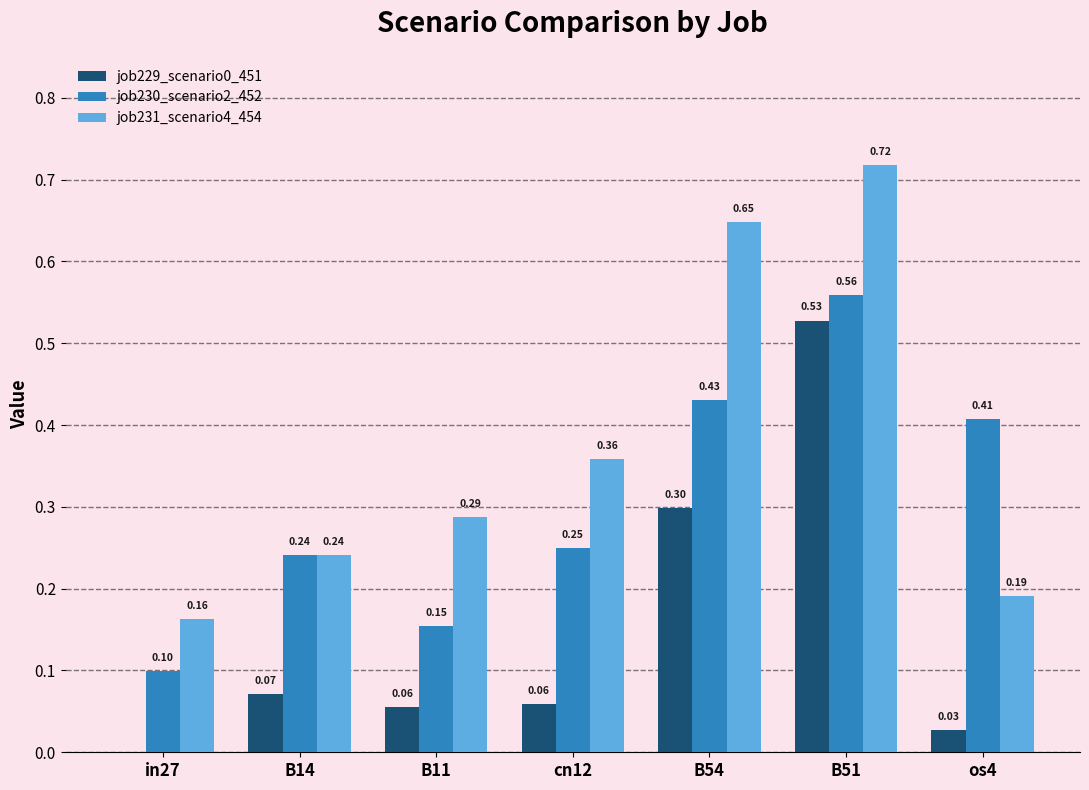

Which series changed the most between B14 and B51?

job231_scenario4_454